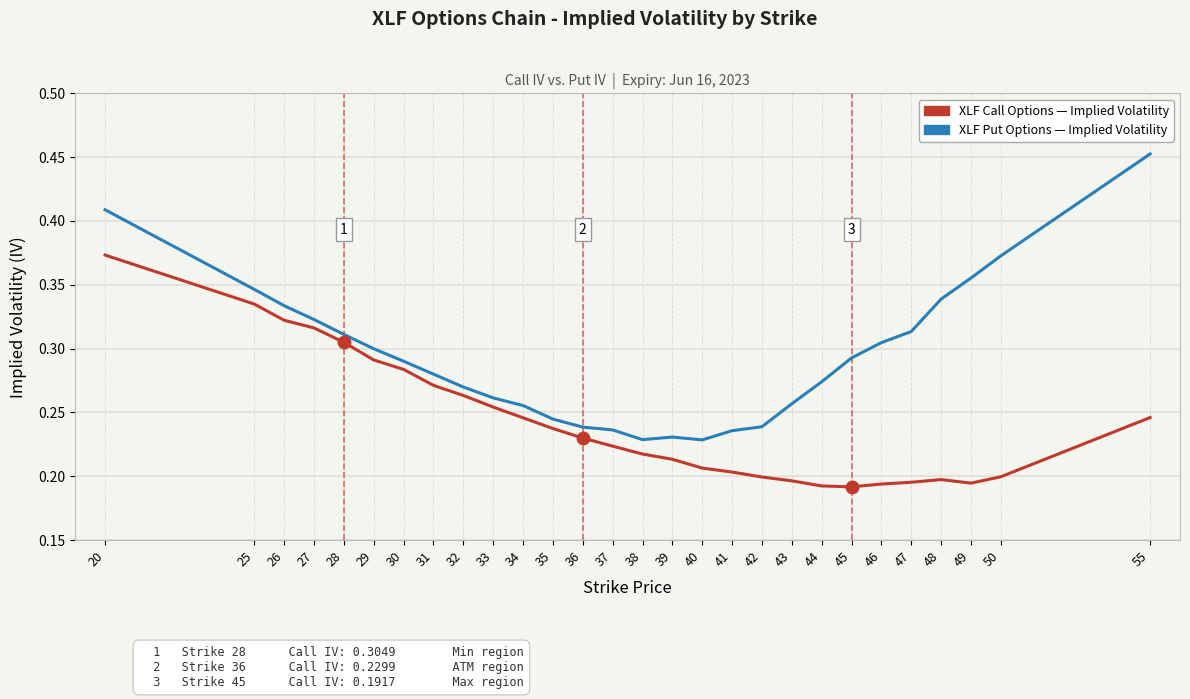

At which category is the sum across all series the highest?

20